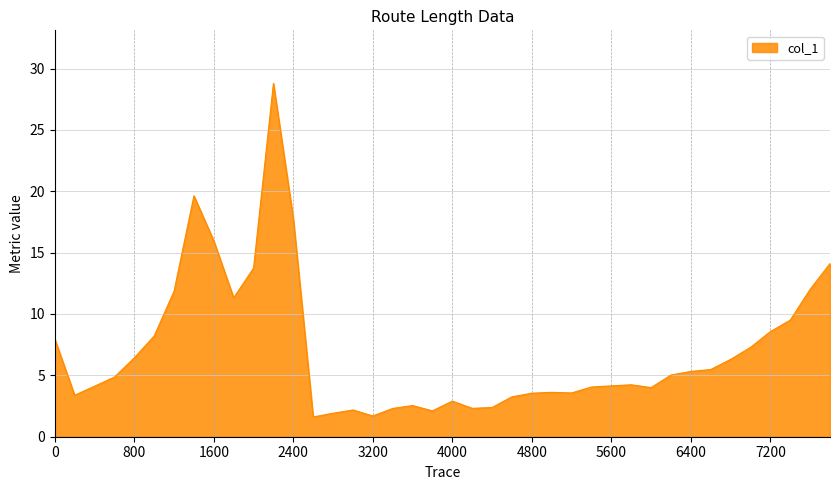

What is the minimum value shown in the chart?

1.6